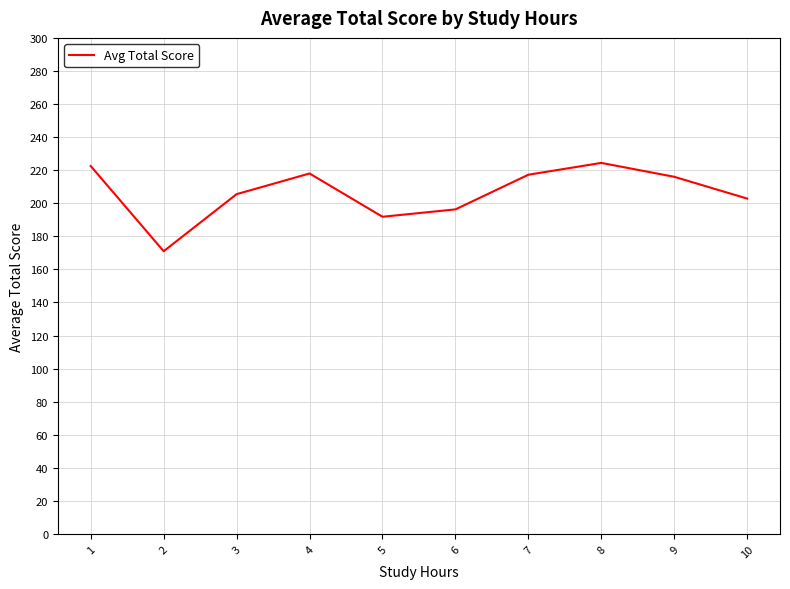

What is the maximum value shown in the chart?

224.4